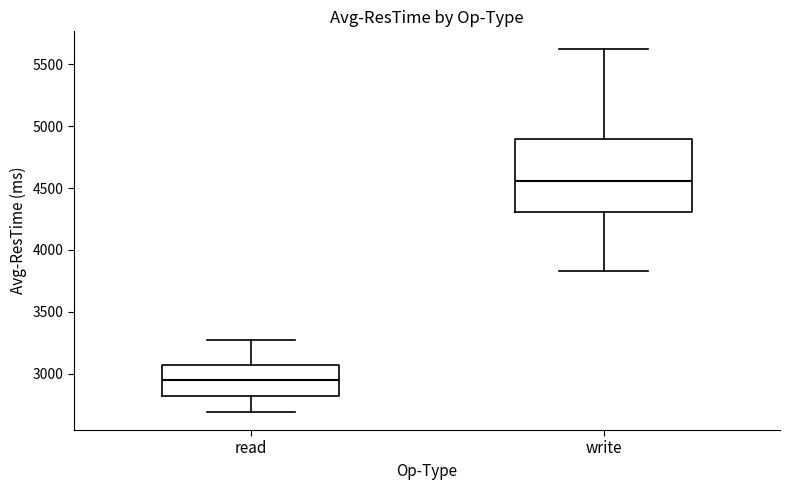

Which box's median line is the lowest?

read